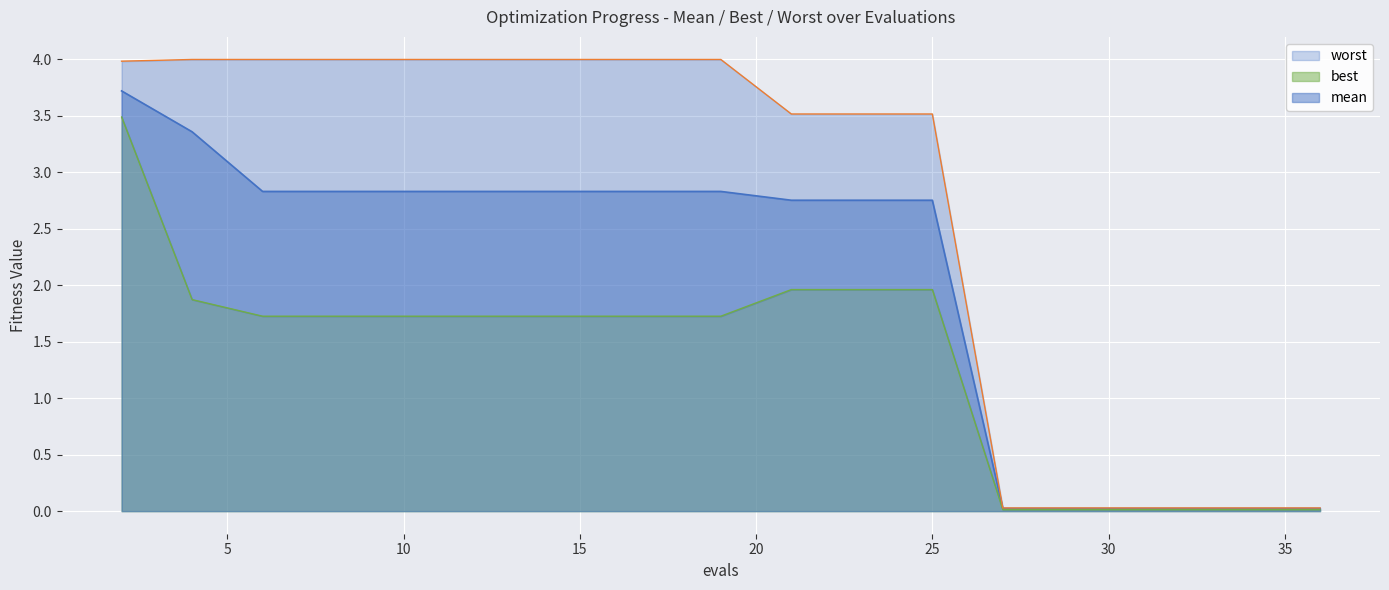

Count the number of categories in the chart.

20